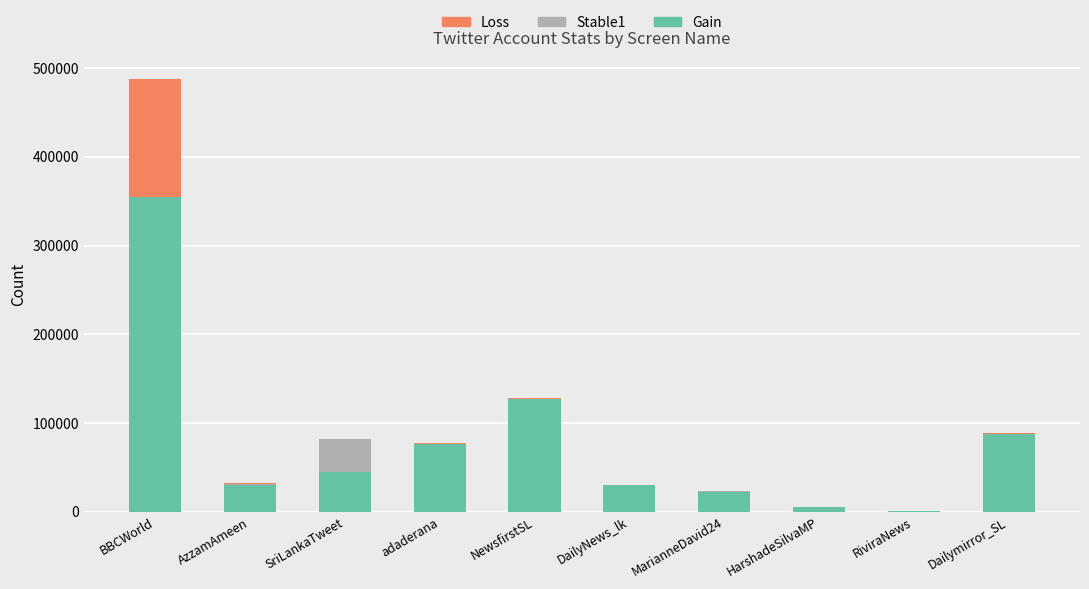

What is the highest value of the Gain series?

354333